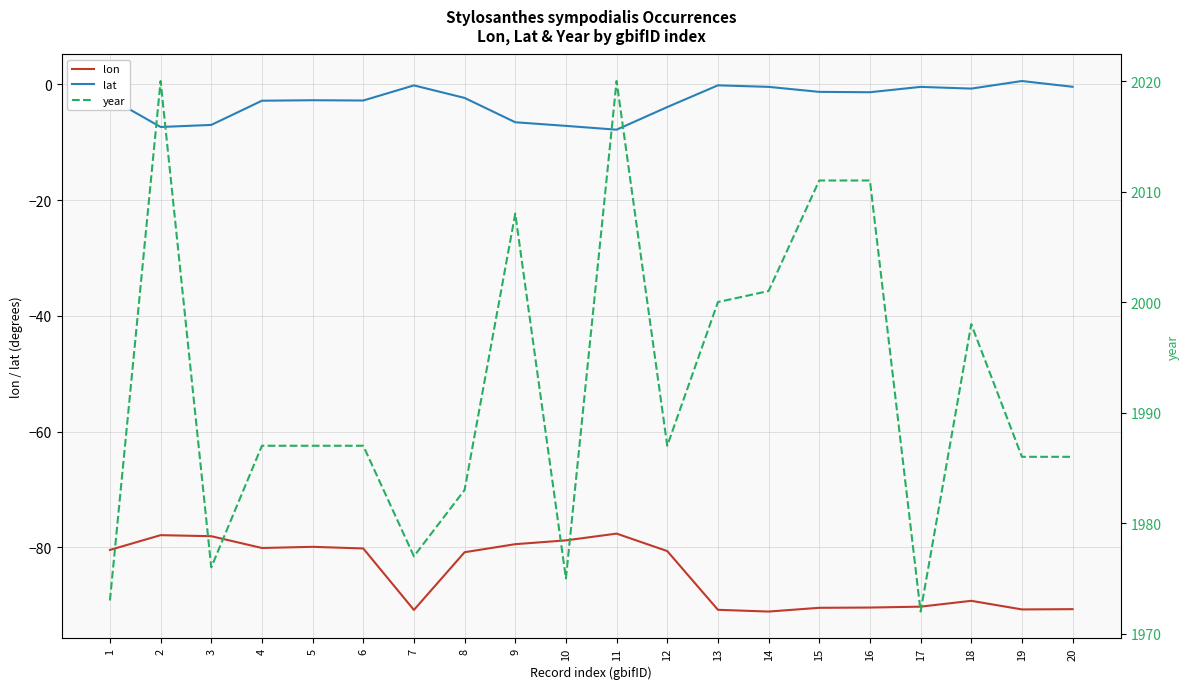

Where does the lat series first go above -2?

7